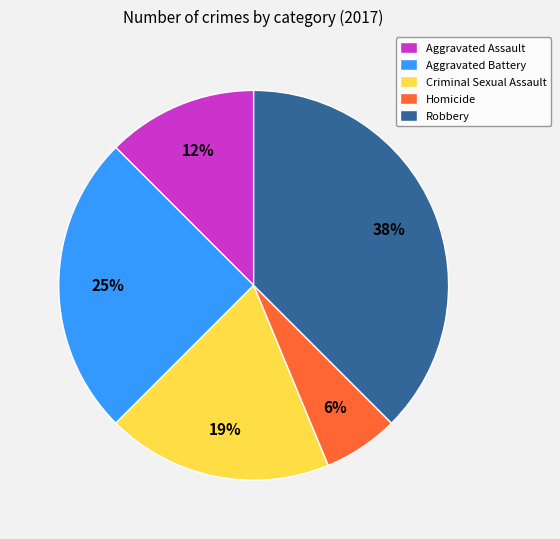

What is the ratio of the value at Aggravated Battery to the value at Criminal Sexual Assault?

1.3